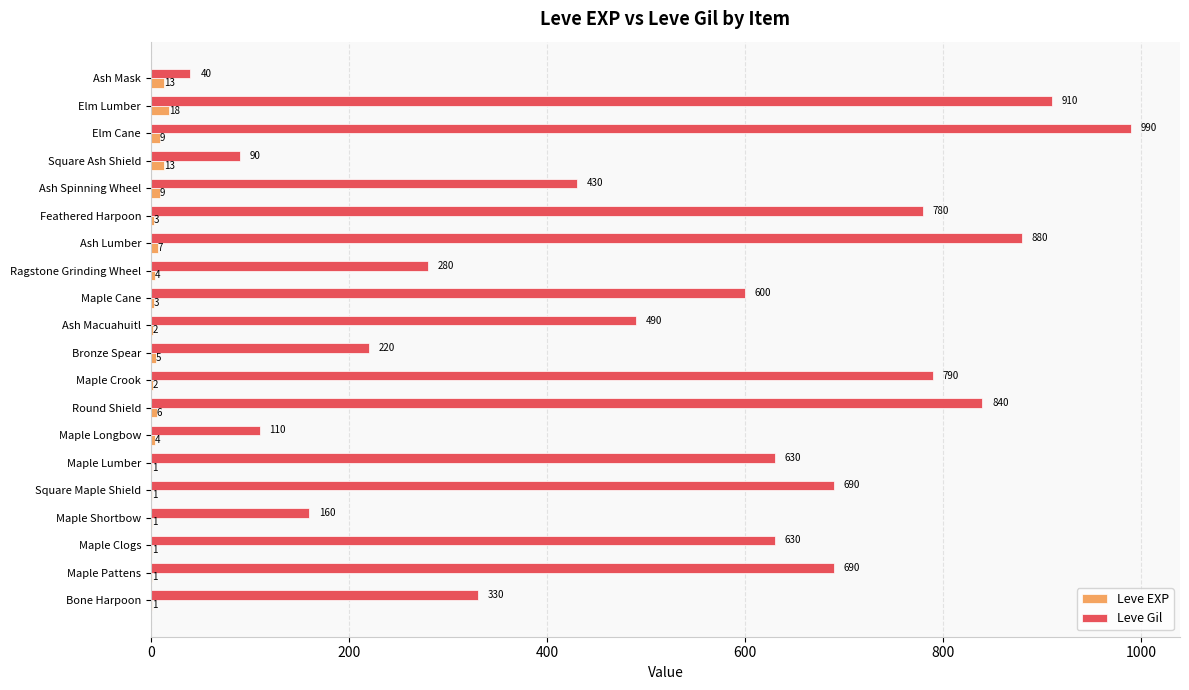

What is the greatest value displayed?

990